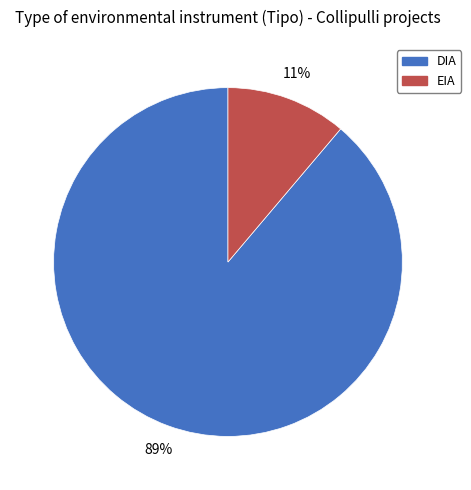

What percentage is the EIA slice, to the nearest percent?

11%